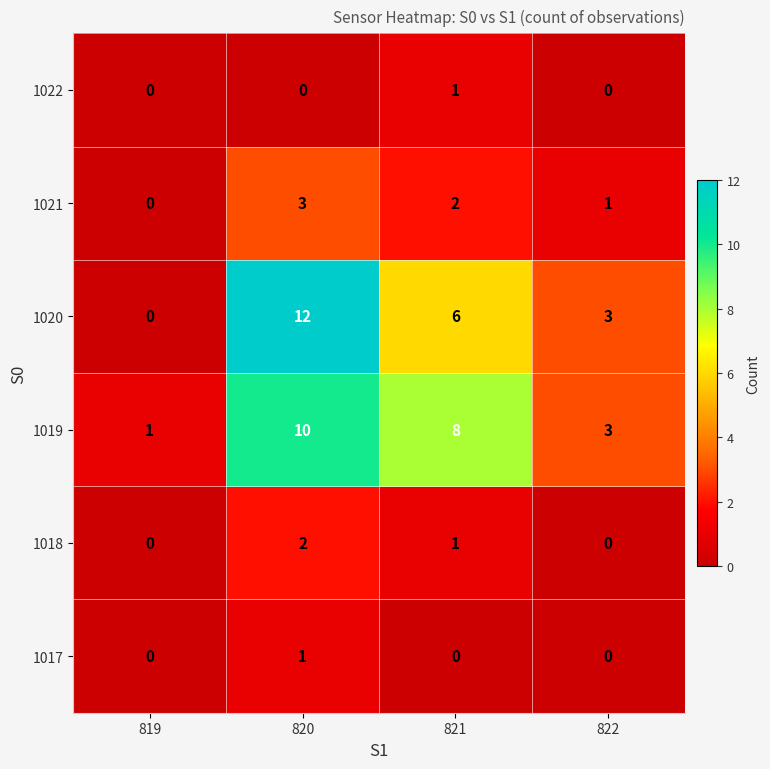

Count the 1017 values in the range 0 to 1.

4